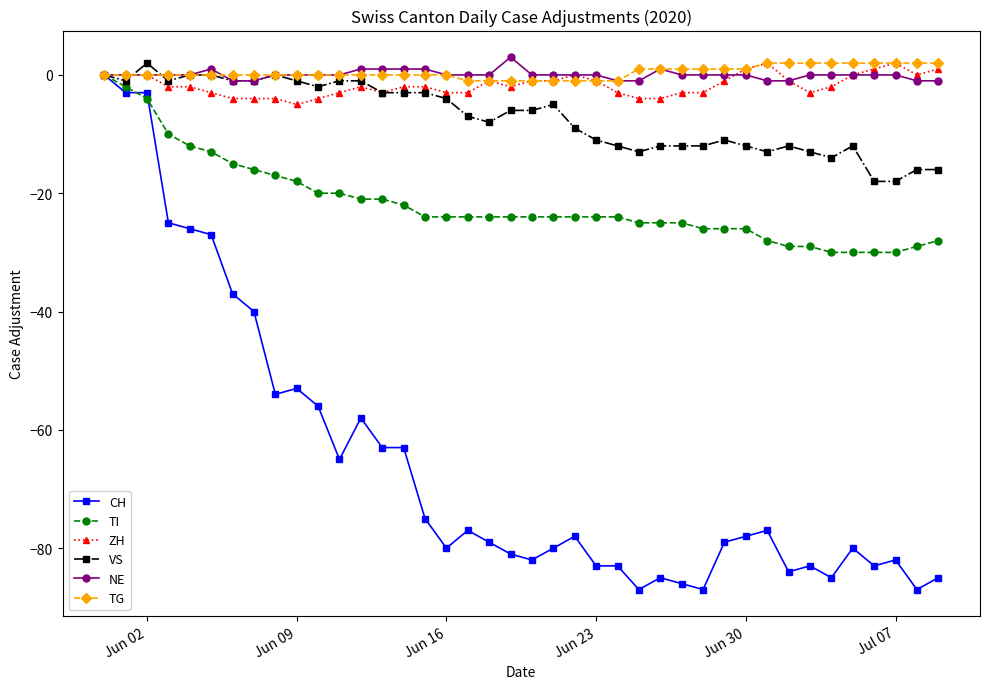

Which series has the largest range (max minus min)?

CH